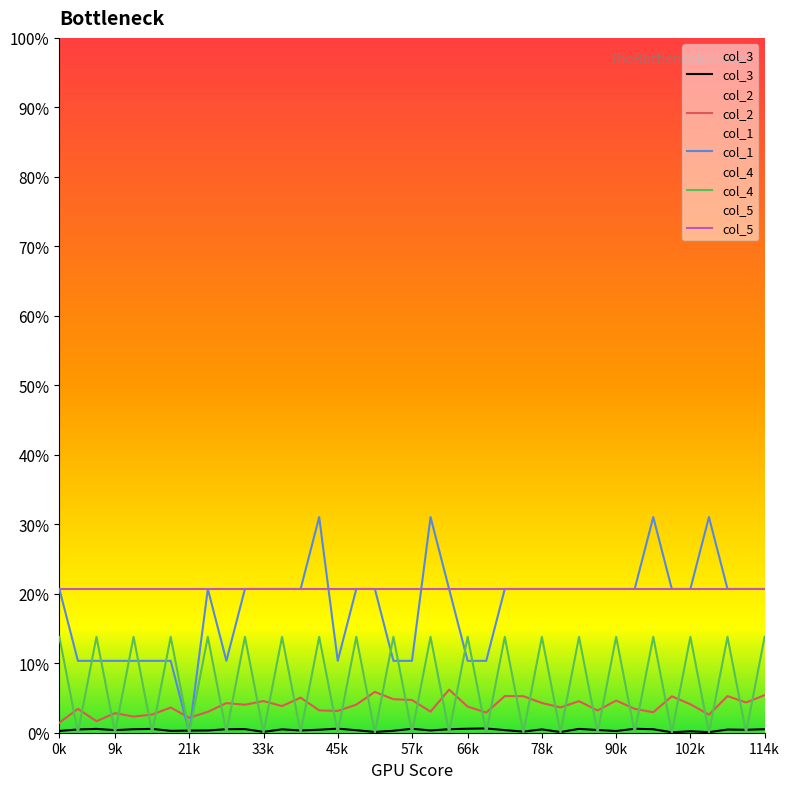

What is the sum of all col_4 values?

2.8